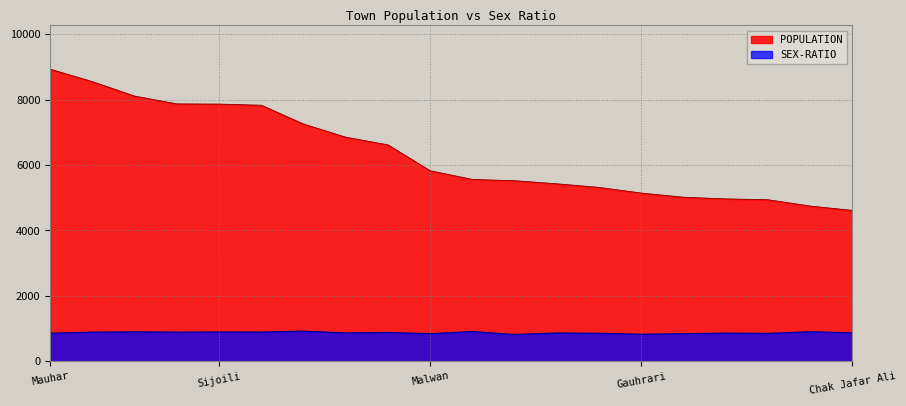

What is the difference between the maximum and second lowest values in the SEX-RATIO series?

94